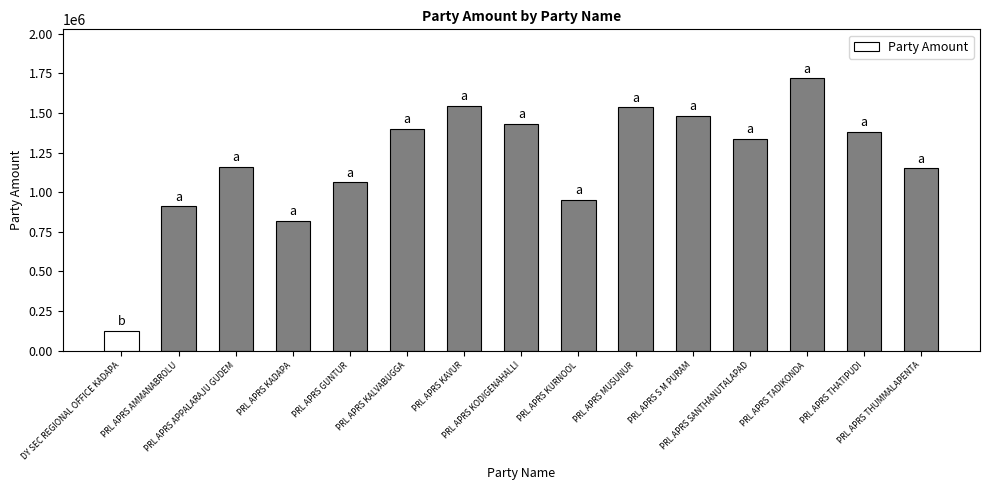

What is the value of the 10th bar from the left?

1537343